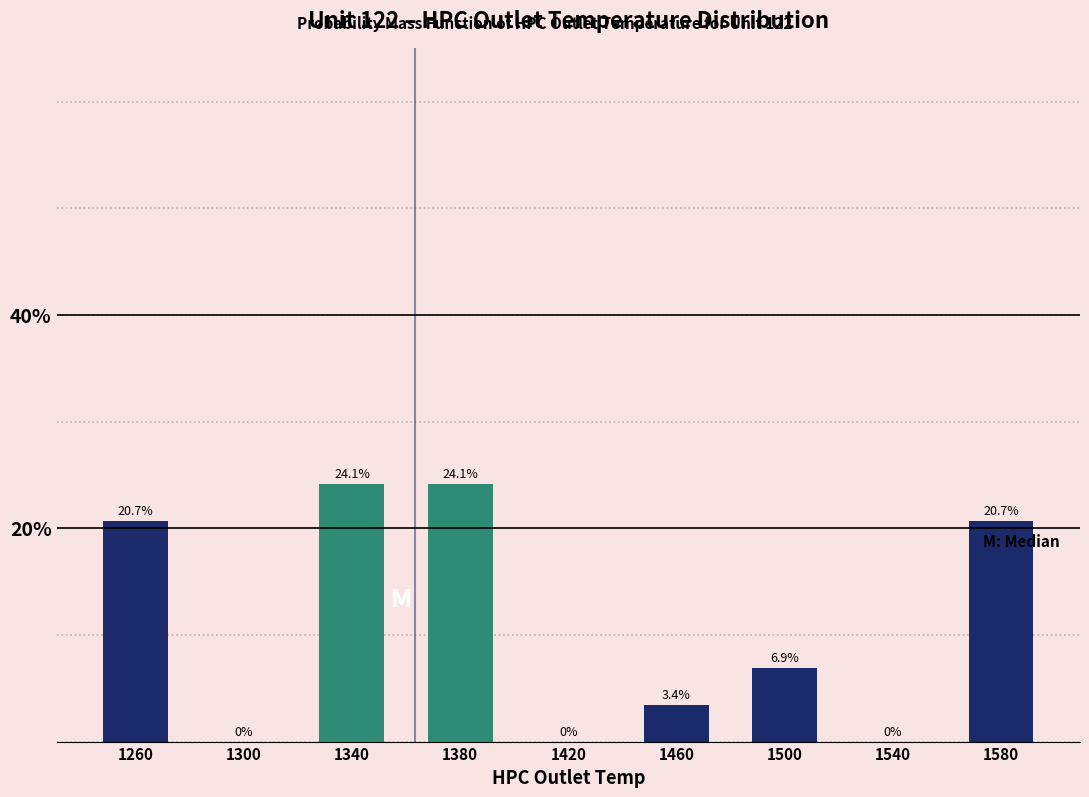

What is the height of the bar covering 1240 to 1280 on the x-axis?

20.7